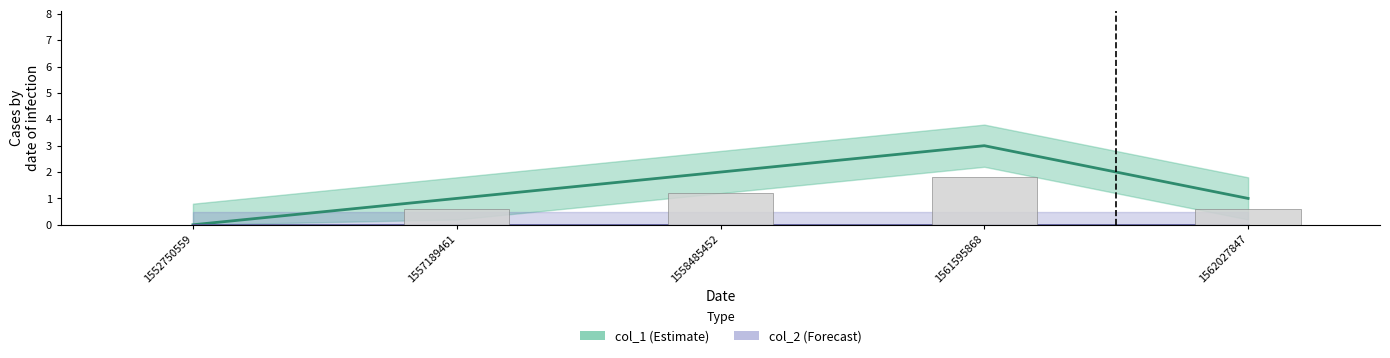

Are the bars horizontal?

No